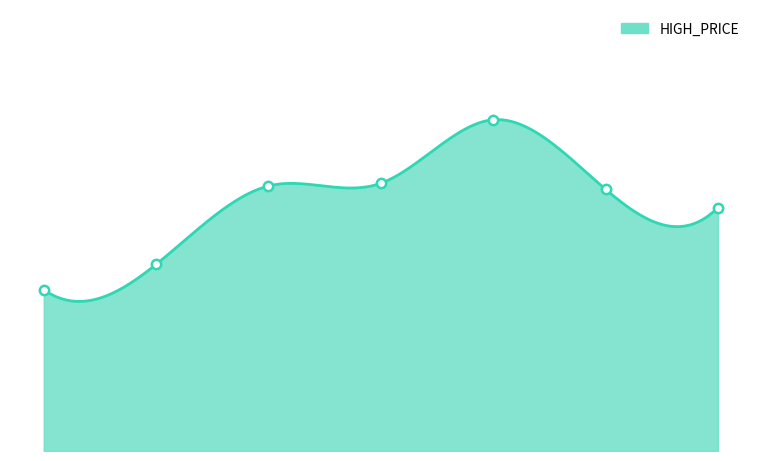

Which has a higher value, 01-Dec-2022 or 30-Nov-2022?

01-Dec-2022